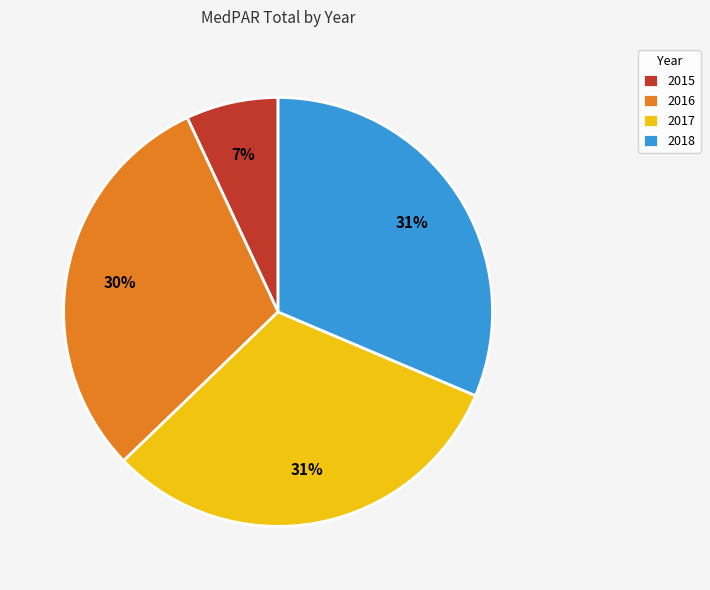

To the nearest percent, what percentage of the pie is 2015?

7%